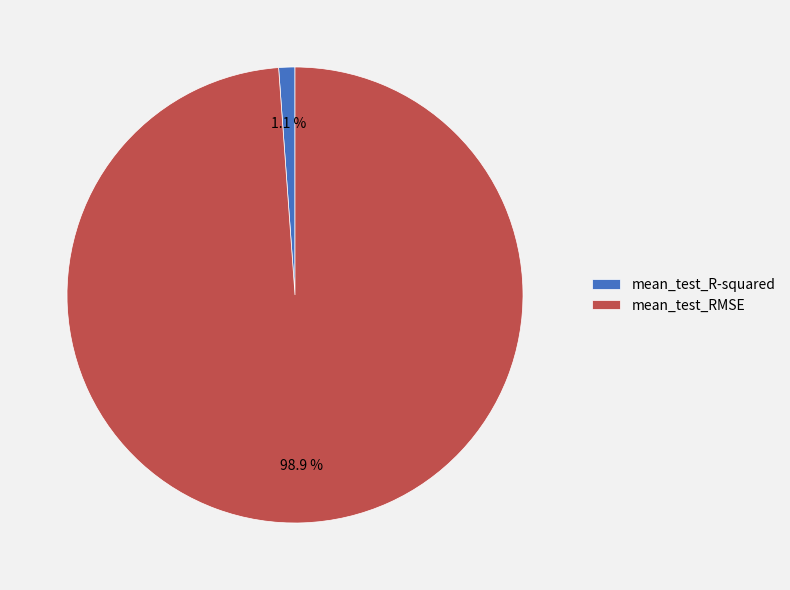

What is the smallest slice in the pie chart?

mean_test_R-squared